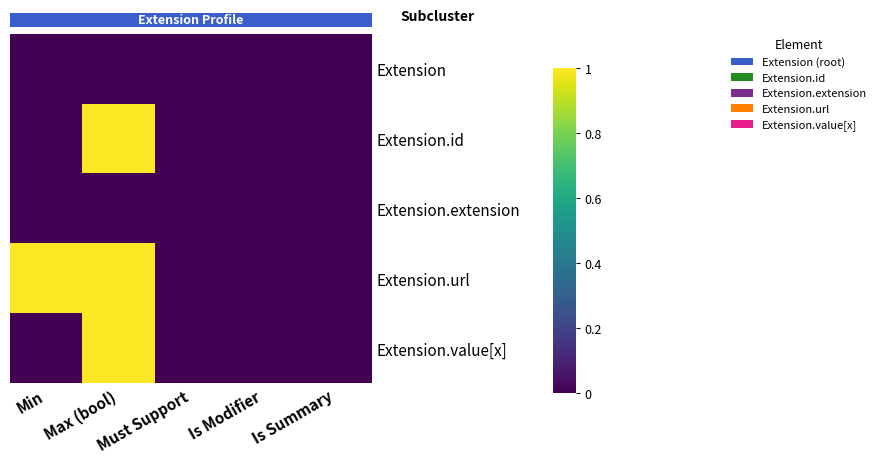

Which label corresponds to the largest value in the chart?

Max (bool)